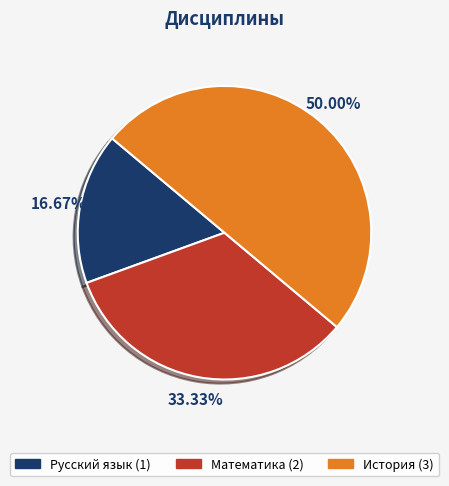

Do История and Русский язык together represent more than half of the pie?

Yes